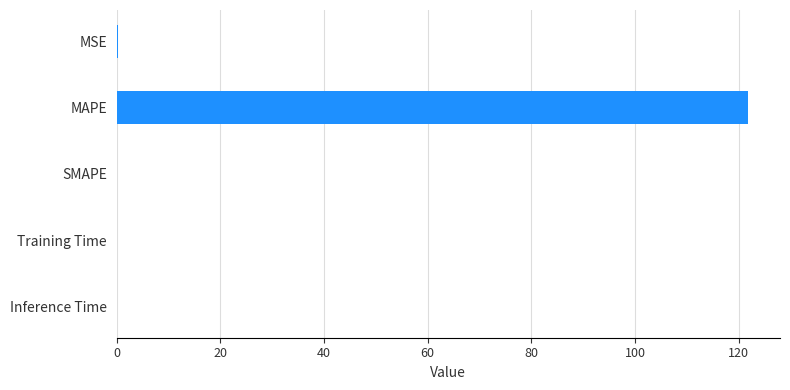

What is the sum of all values?

122.1